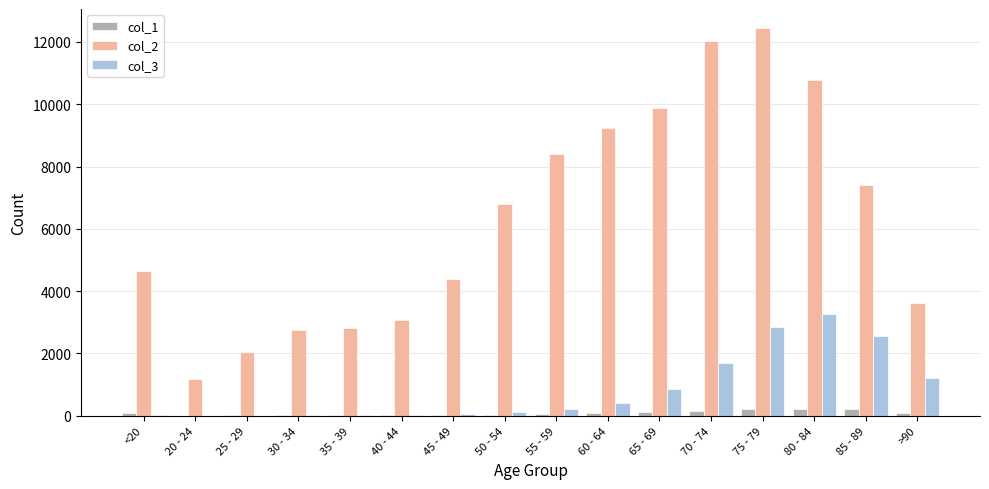

The value of col_3 at 60 - 64 is 426. True or false?

True